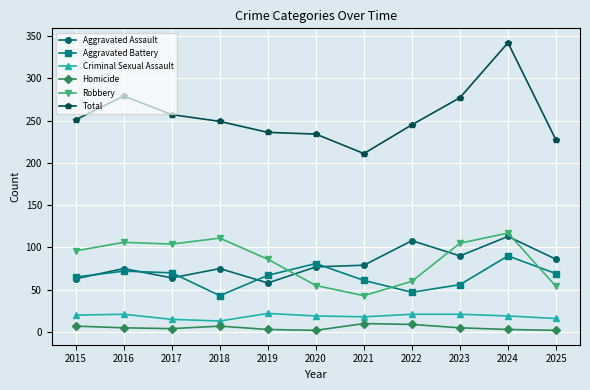

Which category has the lowest value in the Total series?

2021